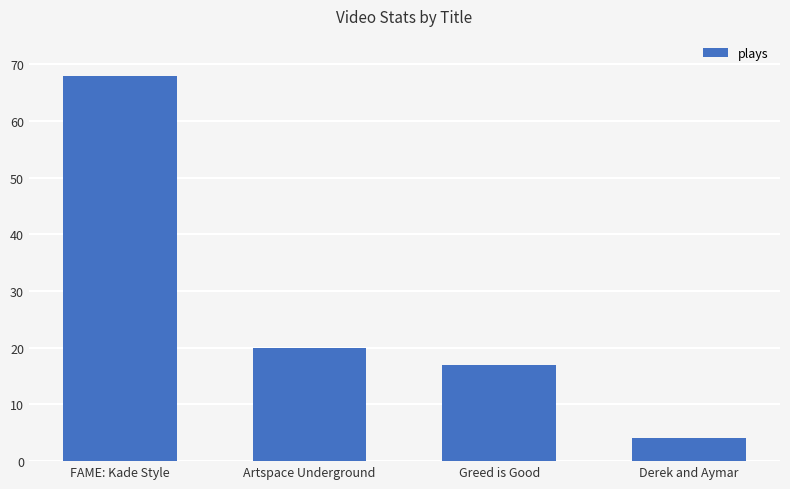

What is the maximum value shown in the chart?

68